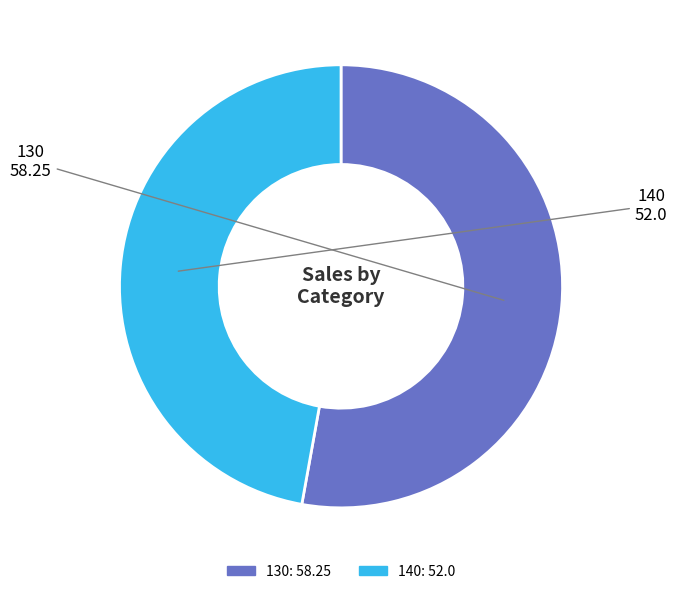

Does any single category account for the majority?

Yes